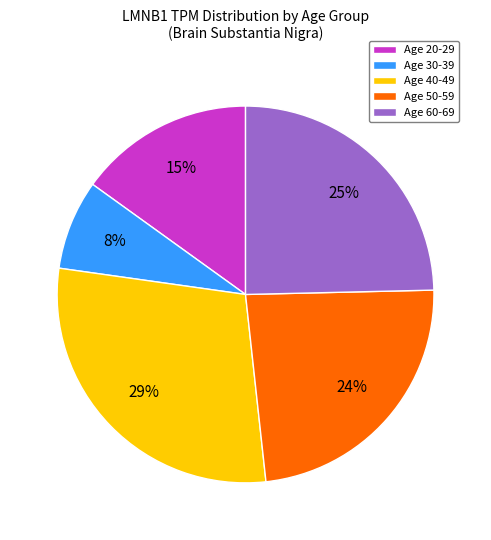

Which category has the smallest portion of the pie?

Age 30-39